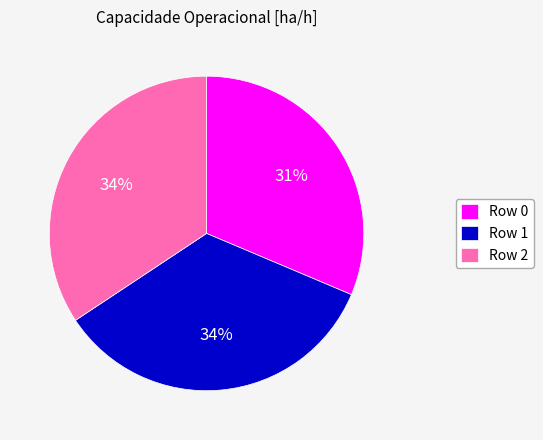

To the nearest percent, what is the combined percentage of Row 1 and Row 0?

66%